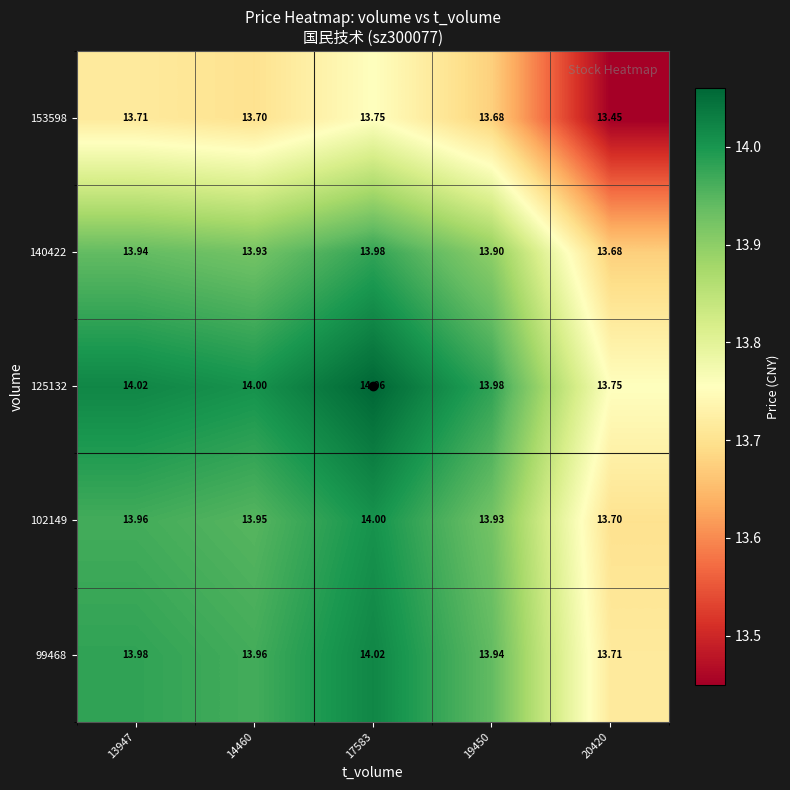

At which category is the sum across all series the highest?

17583